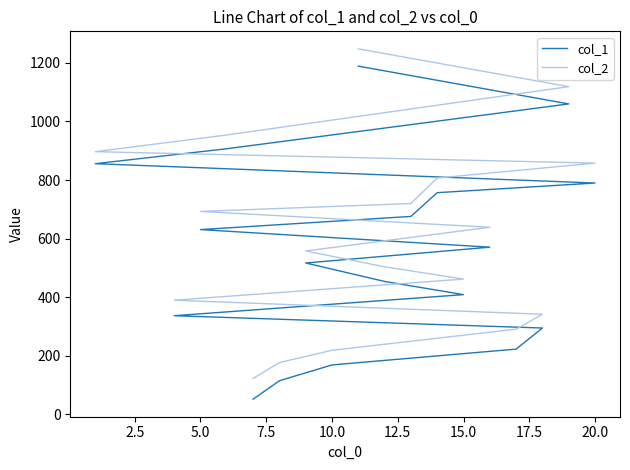

True or false: col_2 and col_1 intersect in this chart.

False